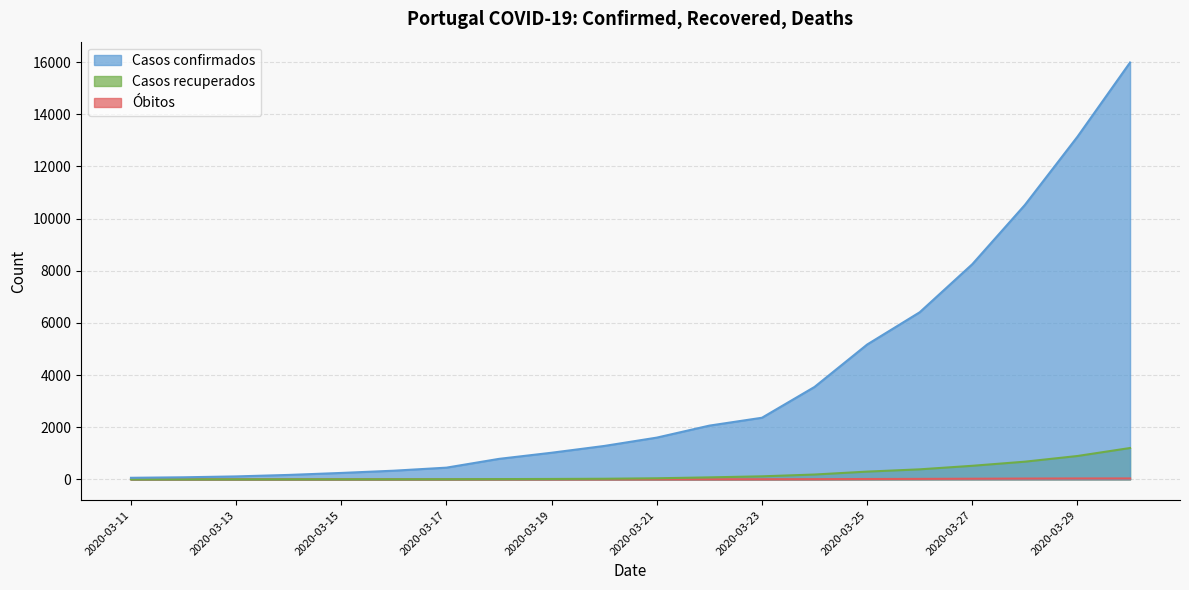

At which category is the sum across all series the highest?

2020-03-30